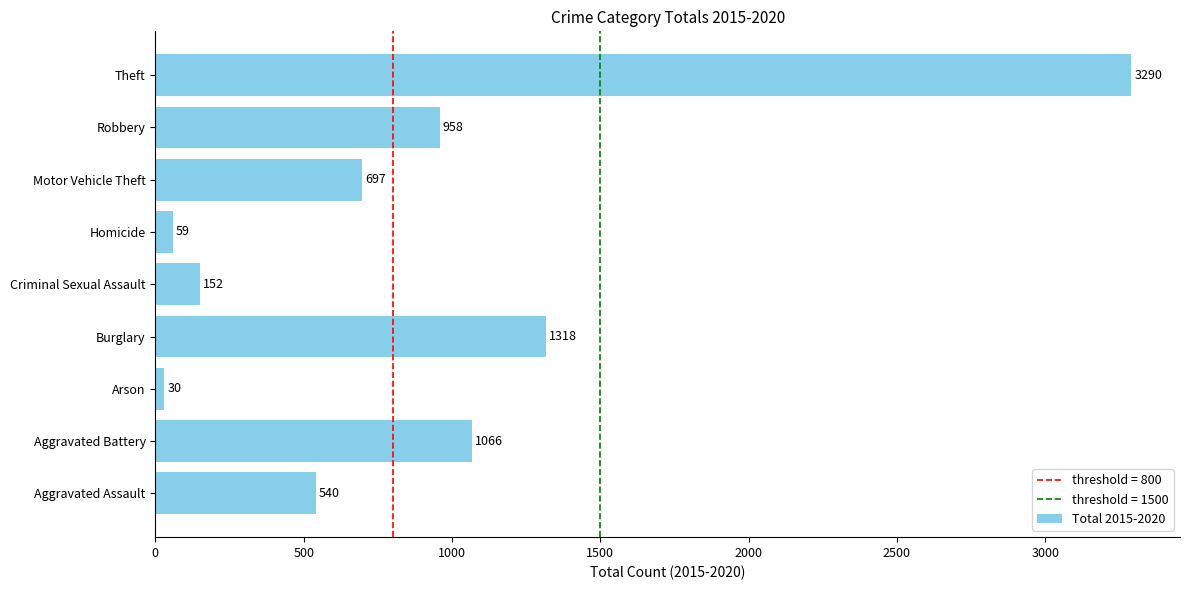

What is the difference between the maximum and minimum values?

3260